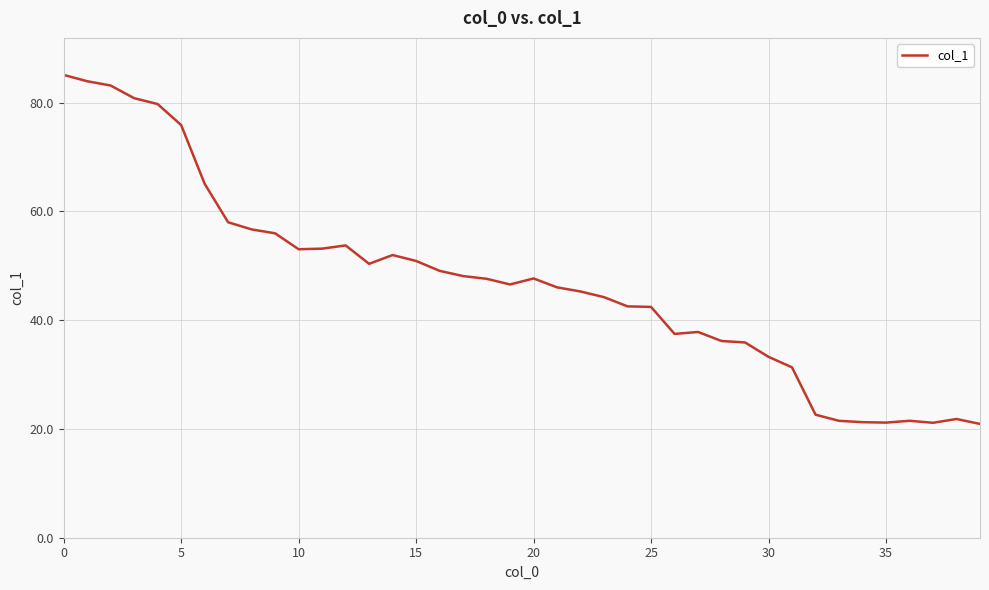

What is the smallest value displayed?

20.9